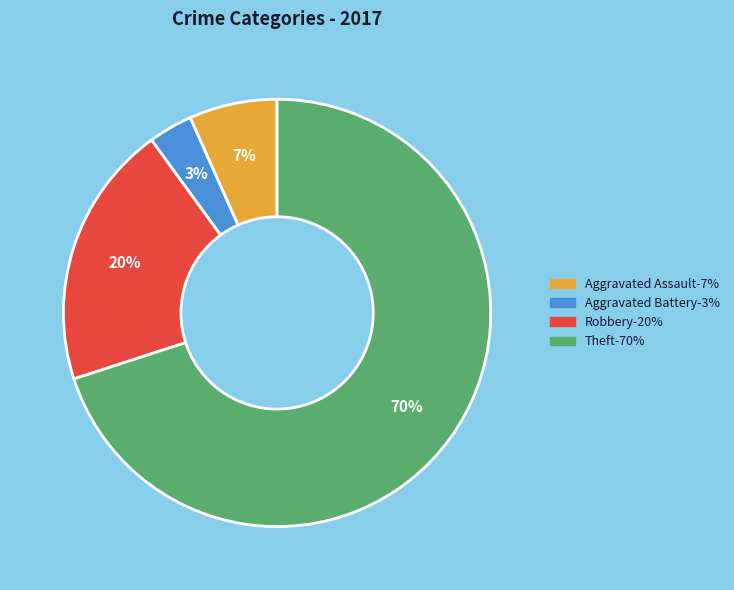

Between Theft and Aggravated Assault, which is larger?

Theft